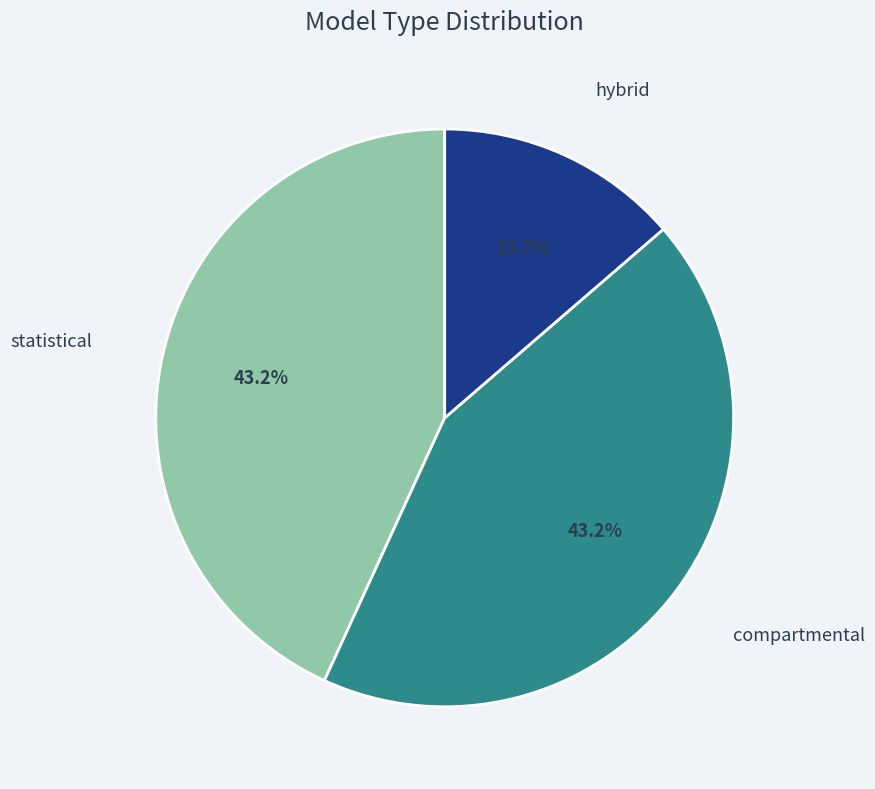

What portion of the pie excludes statistical?

56.8%